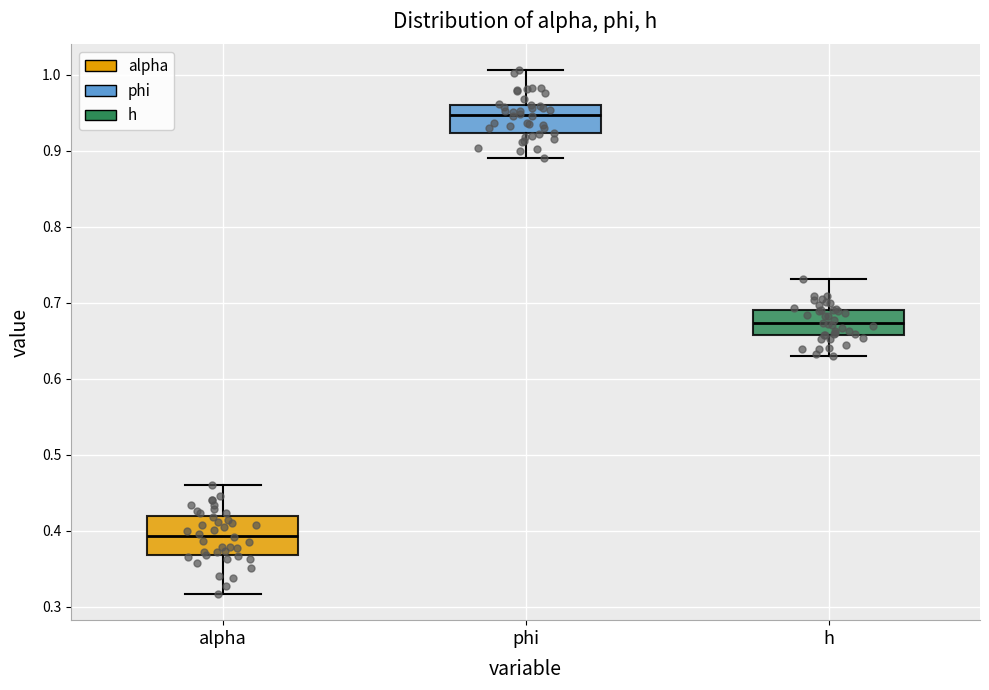

Reading left to right, read every box against the y-axis: the position of its median line, the range the box covers, and the ends of its whiskers. The values are not printed on the chart, so give them approximately, as read against the axis.

alpha: median 0.39, box 0.37 to 0.42, whiskers 0.32 to 0.46
phi: median 0.95, box 0.92 to 0.96, whiskers 0.89 to 1.01
h: median 0.67, box 0.66 to 0.69, whiskers 0.63 to 0.73